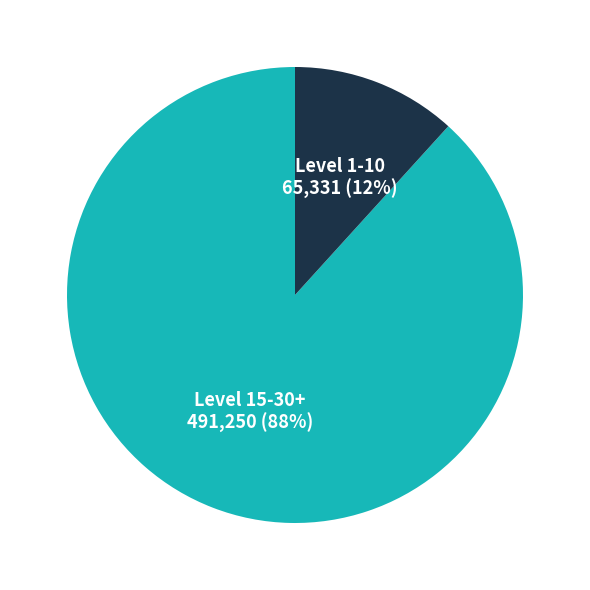

To the nearest percent, what is the average slice percentage?

50%